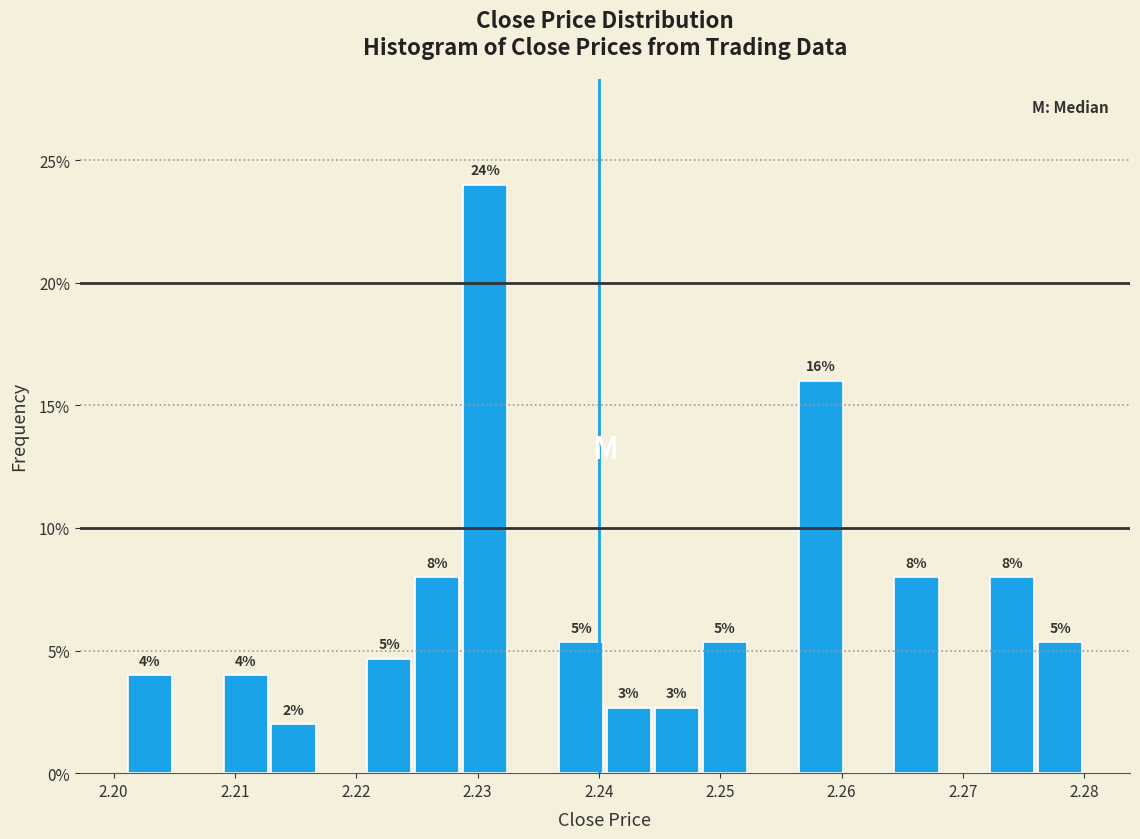

Around what value on the x-axis is the tallest bar? Give the approximate position of its centre, as read against the axis.

2.231